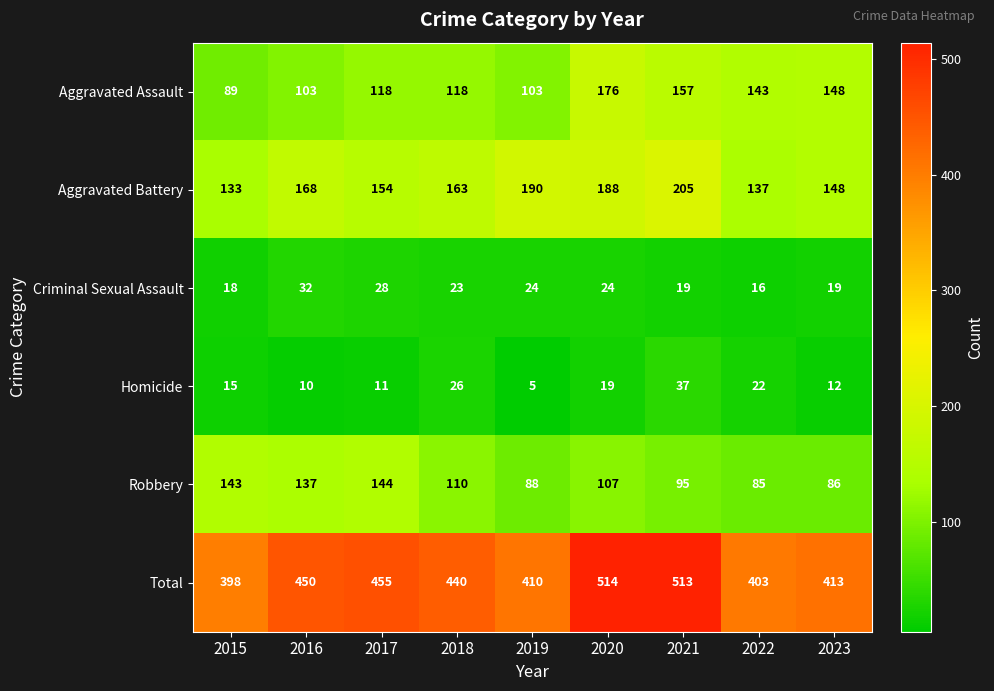

What is the sum of all Homicide values?

157